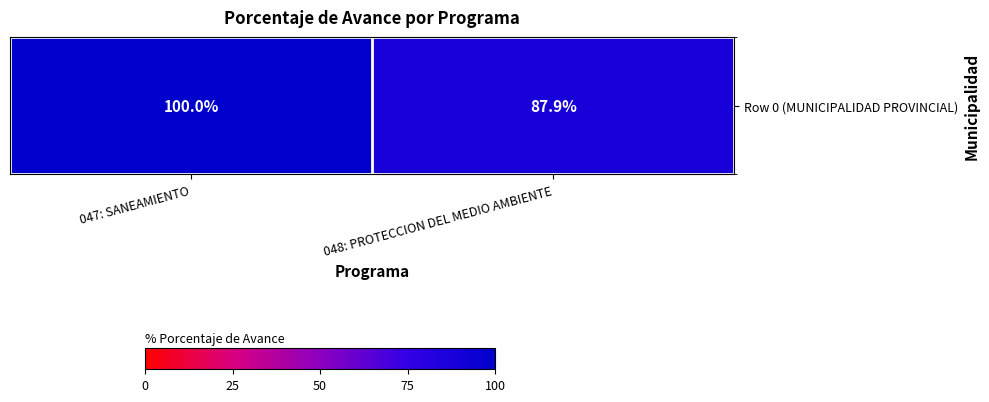

What is the difference between the values at 048: PROTECCION DEL MEDIO AMBIENTE and 047: SANEAMIENTO?

12.1